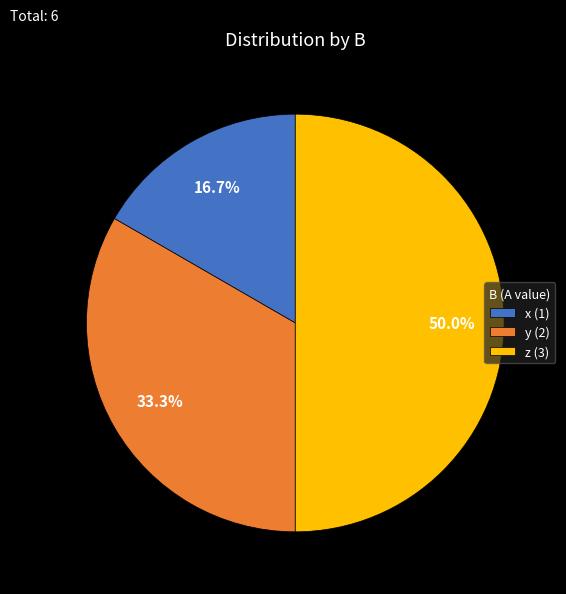

Which slice is the largest?

z